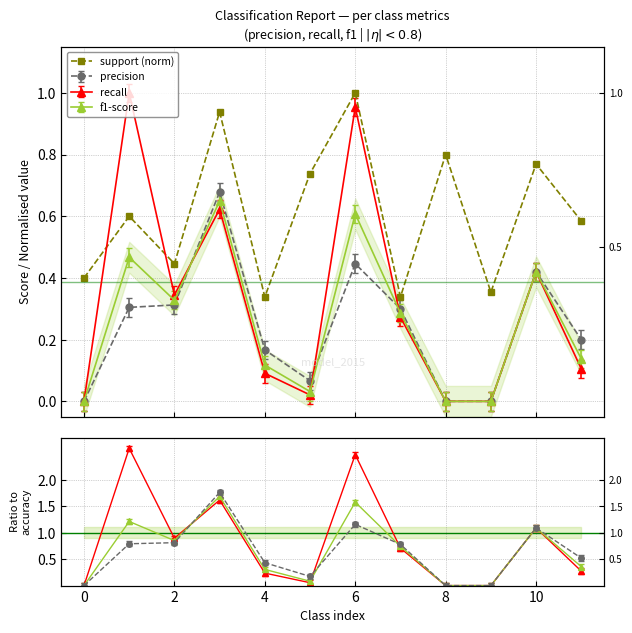

What is the difference between the second highest and second lowest values?

0.6